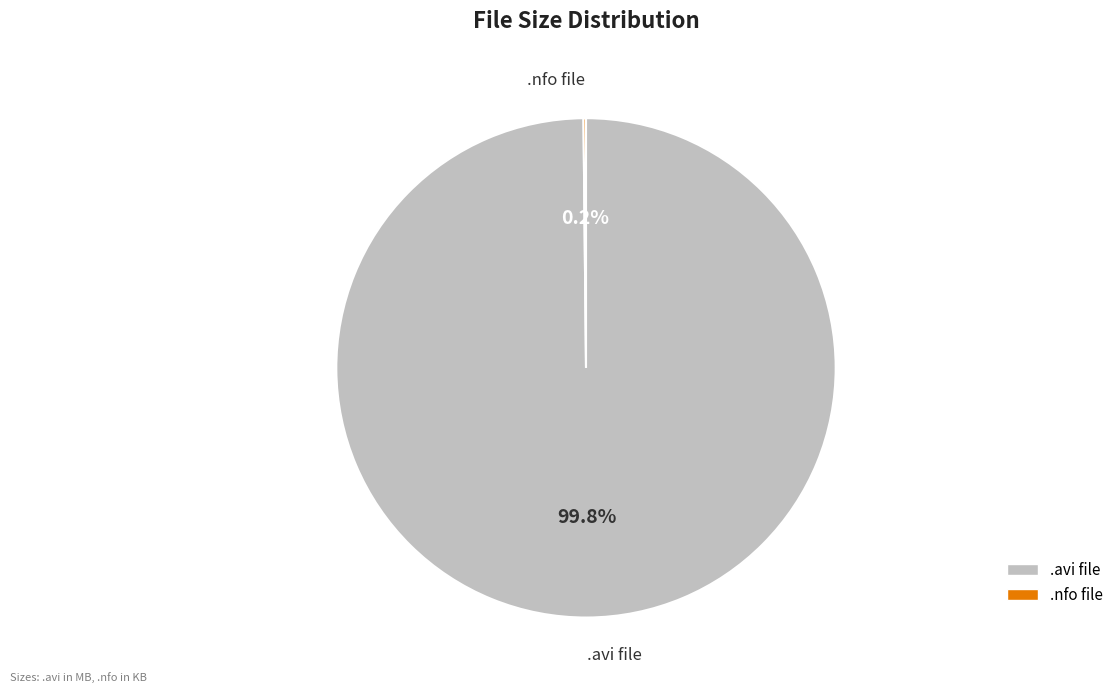

Count the number of slices in the pie.

2